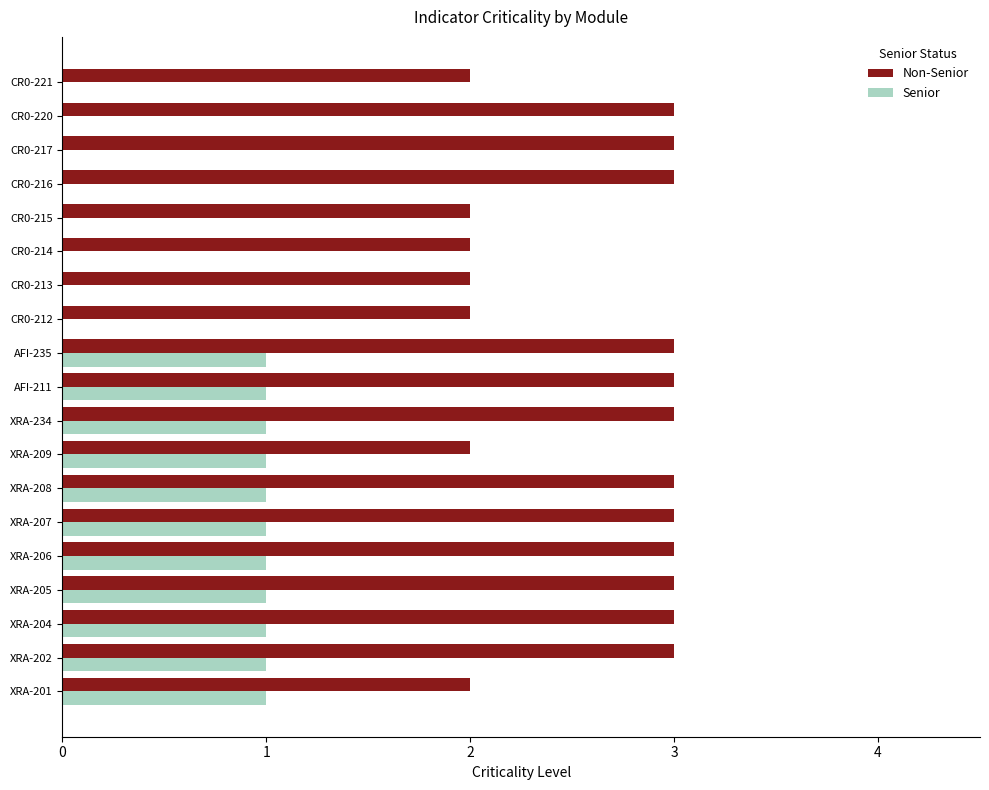

Between XRA-208 and CR0-220, which series saw the biggest shift?

Senior